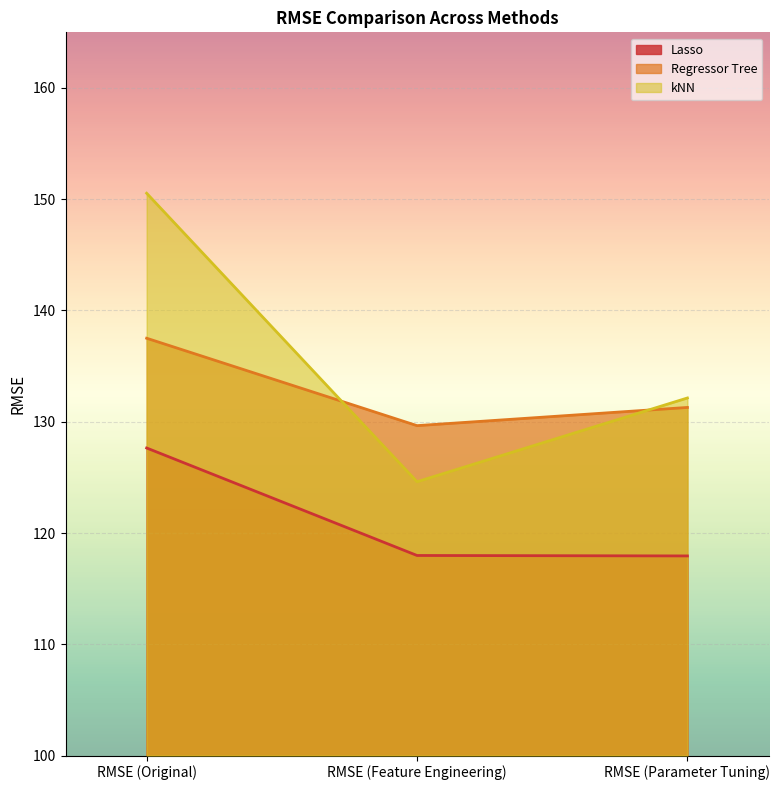

What is the label of the 2nd point from the right?

RMSE (Feature Engineering)